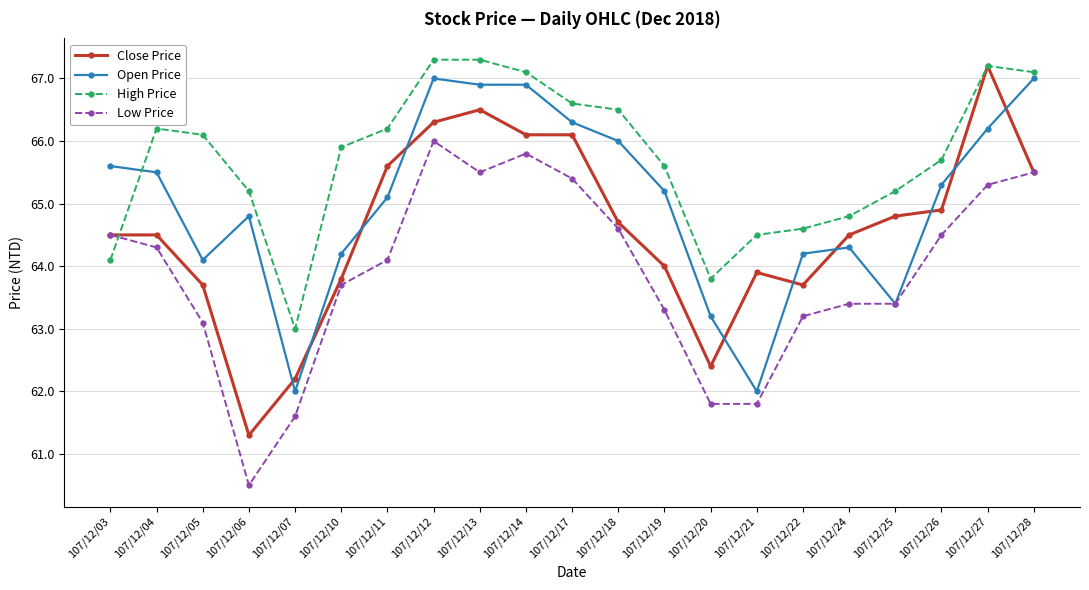

After their last crossing, which series has the higher values: Low Price or High Price?

High Price